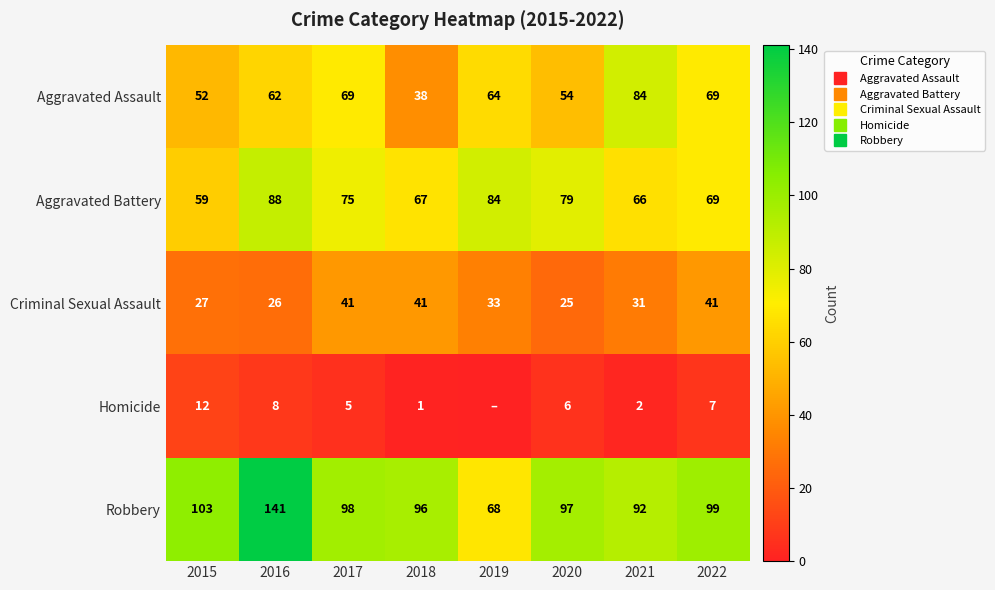

At which label does Criminal Sexual Assault first exceed 33?

2017